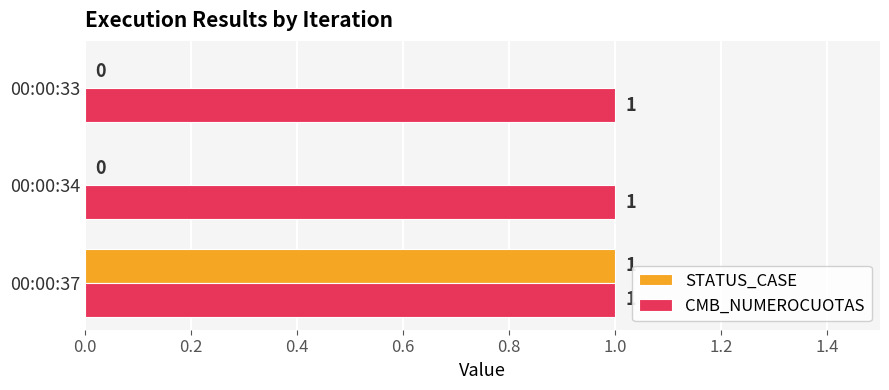

What is the maximum value for CMB_NUMEROCUOTAS?

1